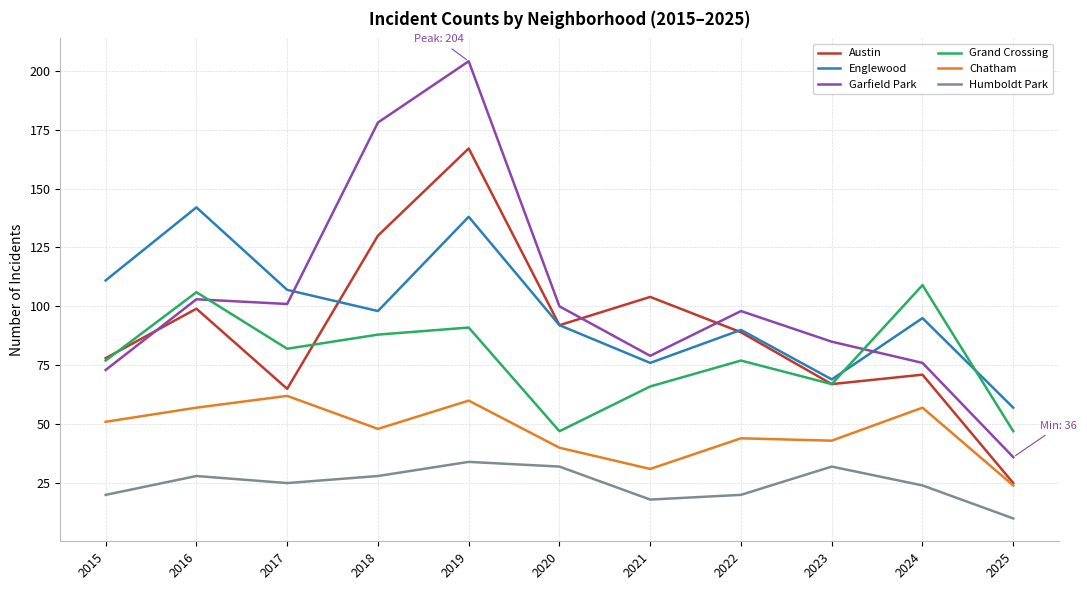

Where is the first local minimum for Austin?

2017